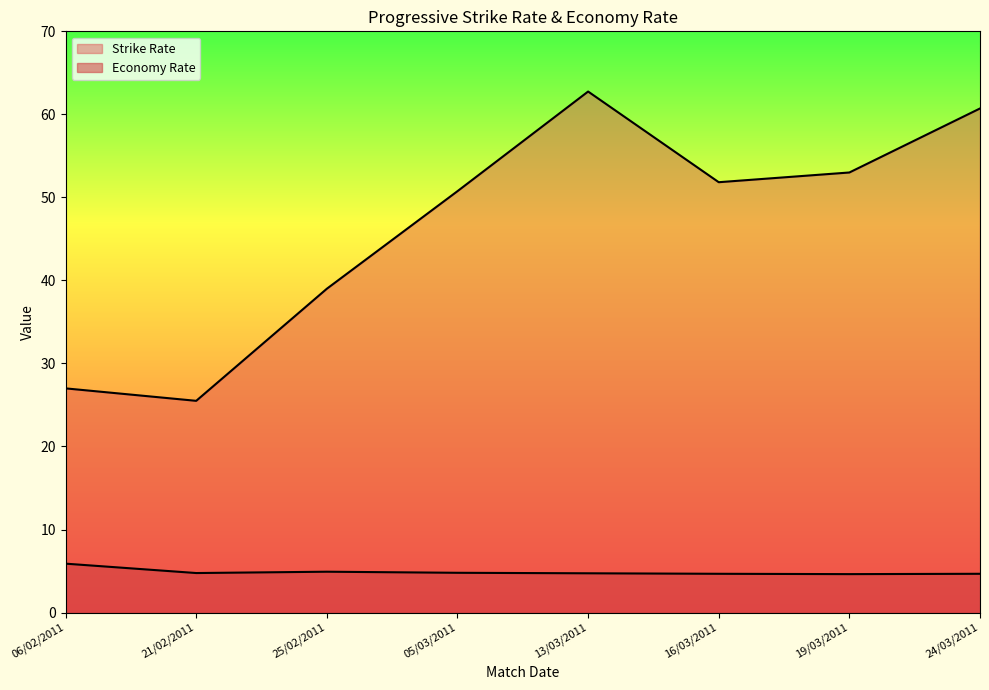

Reading right to left, list all the values displayed in this chart.

Strike Rate: 24/03/2011=60.7	19/03/2011=53.0	16/03/2011=51.8	13/03/2011=62.8	05/03/2011=50.8	25/02/2011=39.0	21/02/2011=25.5	06/02/2011=27.0
Economy Rate: 24/03/2011=4.7	19/03/2011=4.6	16/03/2011=4.7	13/03/2011=4.7	05/03/2011=4.8	25/02/2011=4.9	21/02/2011=4.8	06/02/2011=5.9